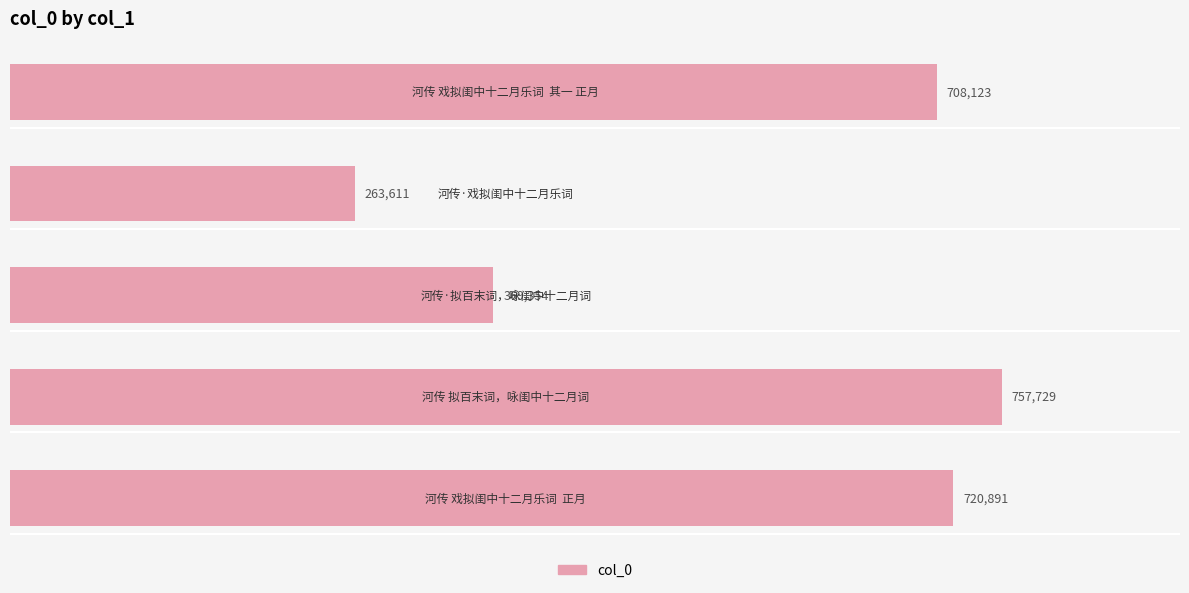

What is the difference between the second highest and second lowest values?

351537